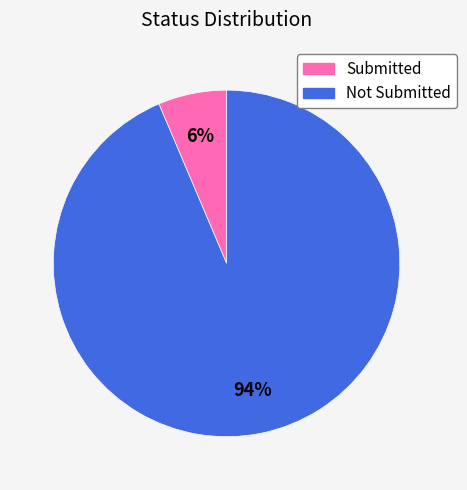

Is the sum of Not Submitted and Submitted greater than half?

Yes